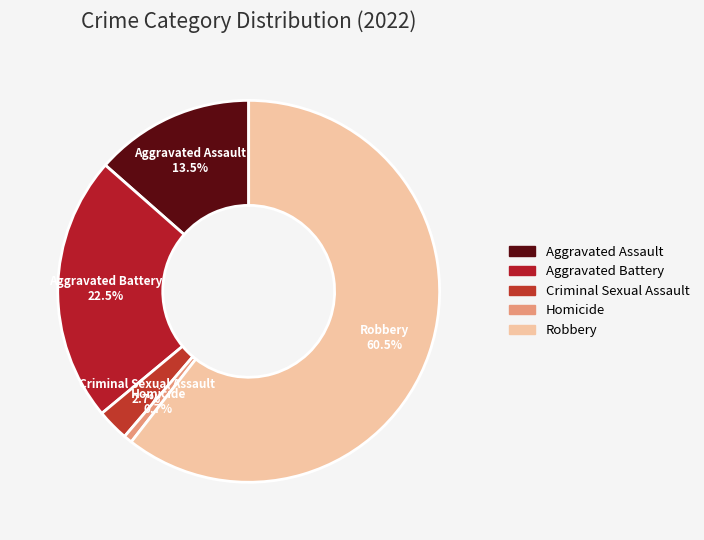

Count the number of slices in the pie.

5